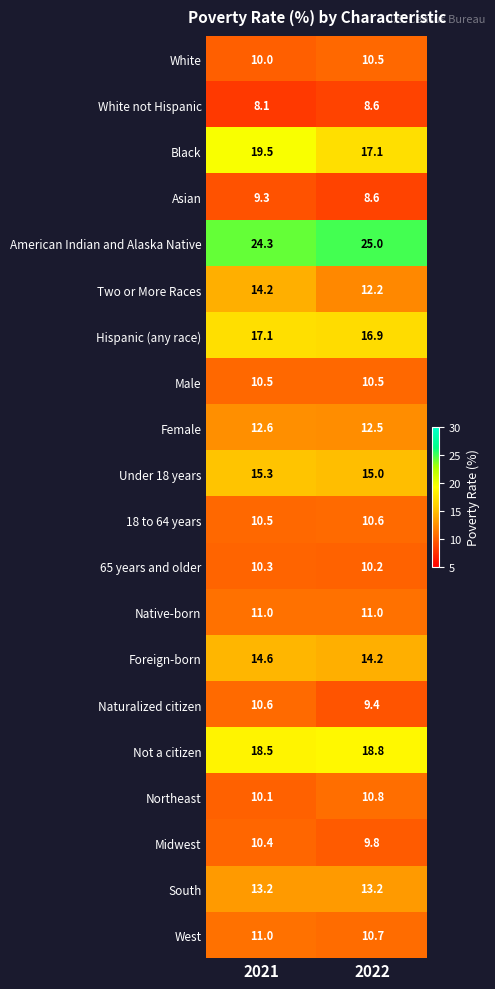

Rank the categories by Not a citizen value from lowest to highest.

2021, 2022